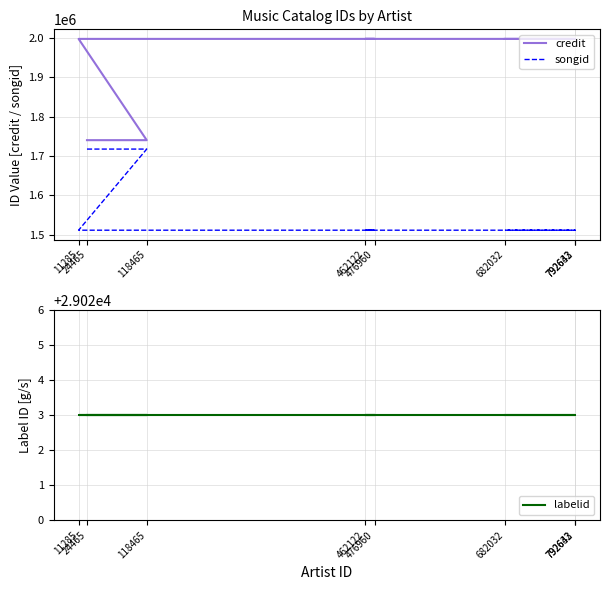

Which category has the highest value in the labelid series?

24465